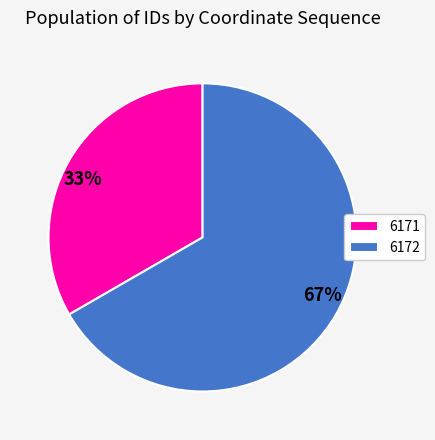

Count the number of slices in the pie.

2